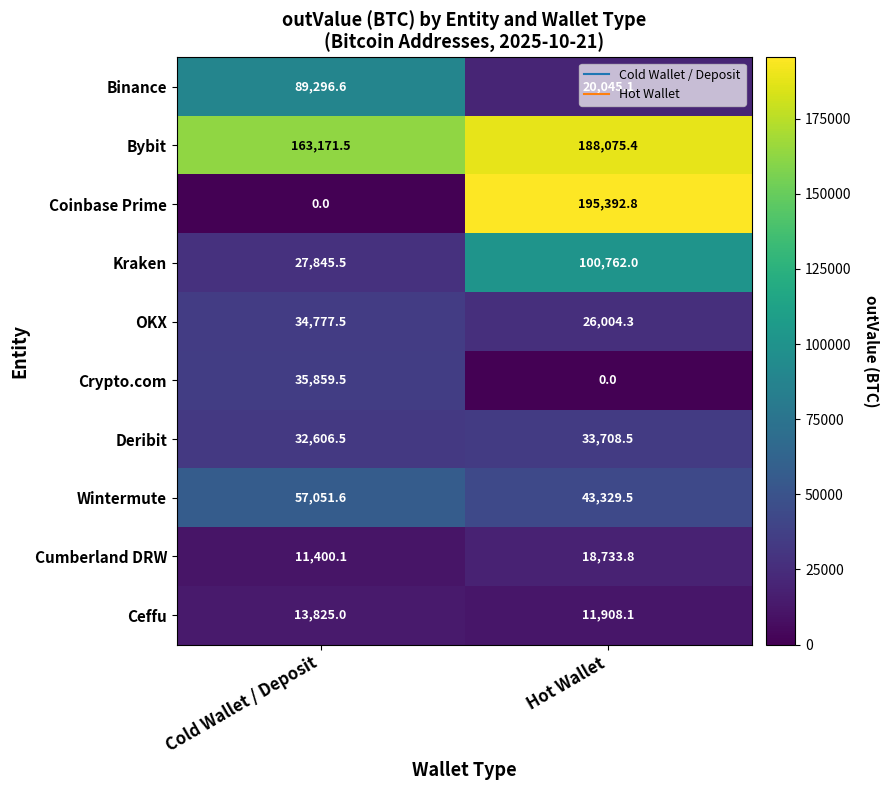

What is the average value of the Crypto.com series?

17929.8